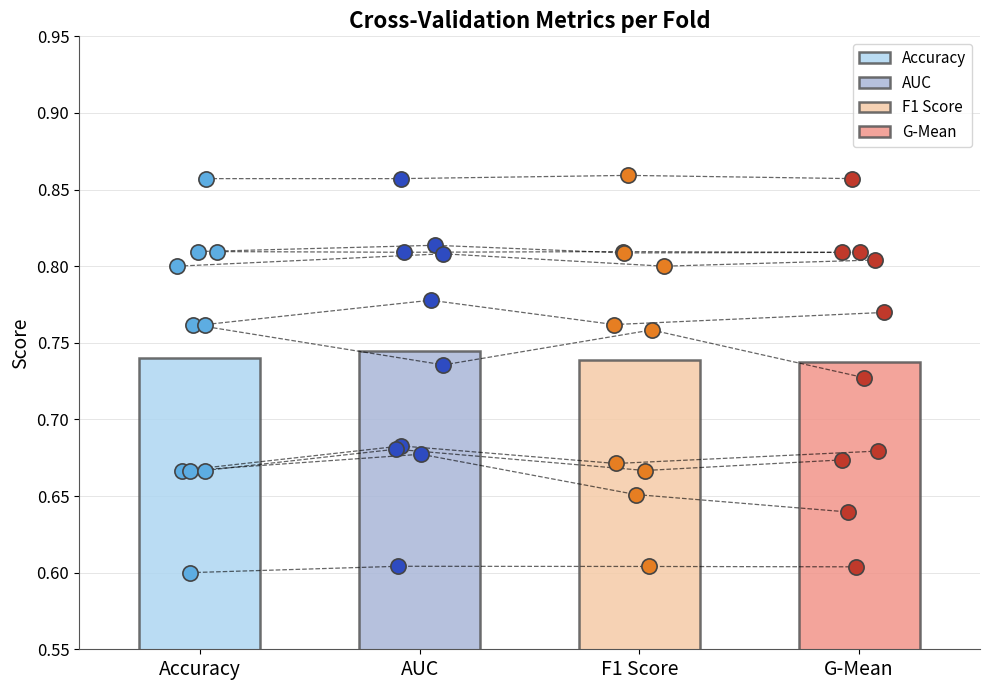

Which series contains the lowest Y value?

accuracy